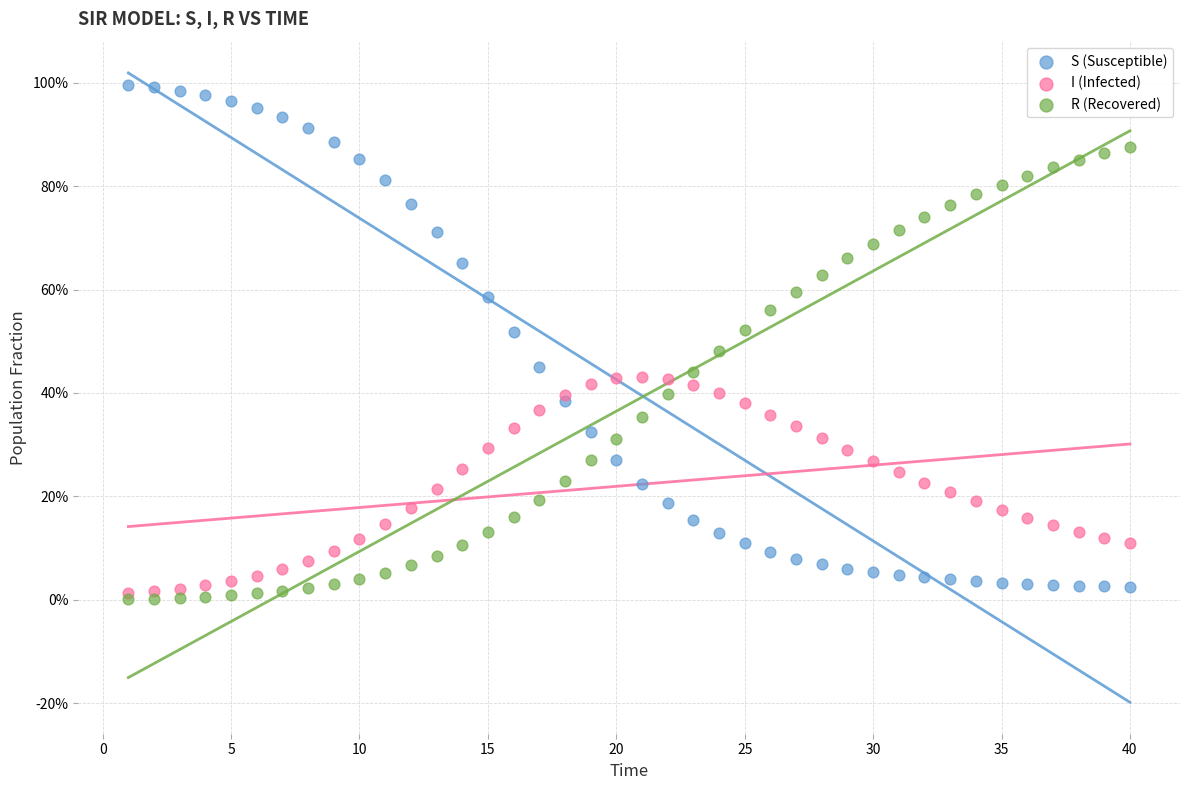

What are all the series names shown in the legend?

S (Susceptible), I (Infected), R (Recovered)